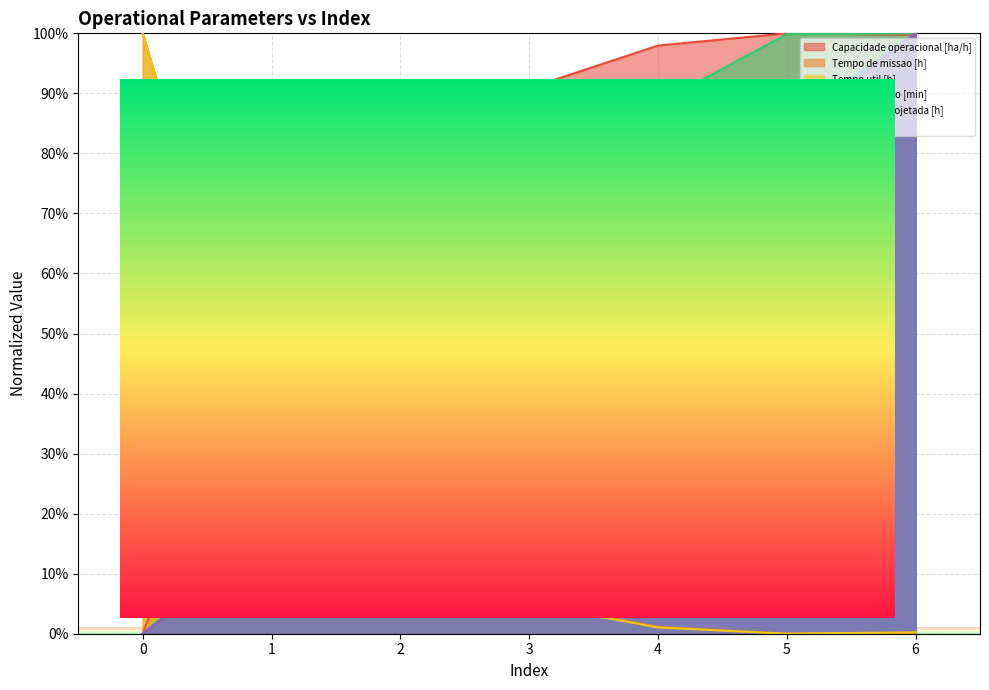

What is the total value across all series at 0?

200.0